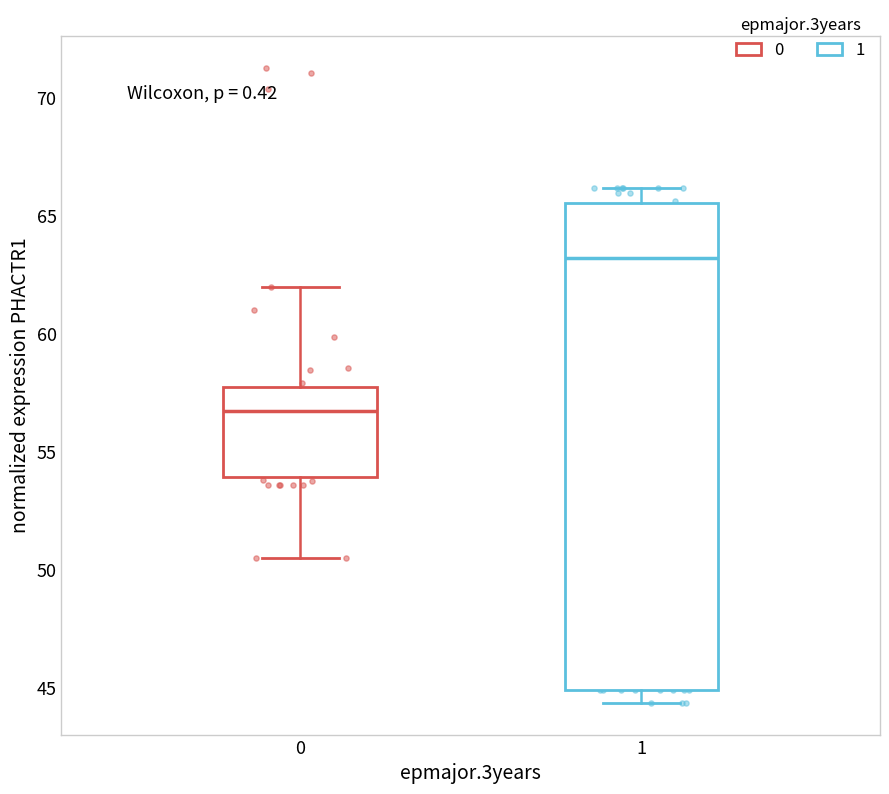

Reading left to right, read every box against the y-axis: the position of its median line, the range the box covers, and the ends of its whiskers. The values are not printed on the chart, so give them approximately, as read against the axis.

0: median 56.5, box 54.0 to 58.0, whiskers 50.5 to 62.0
1: median 63.0, box 45.0 to 65.5, whiskers 44.5 to 66.0